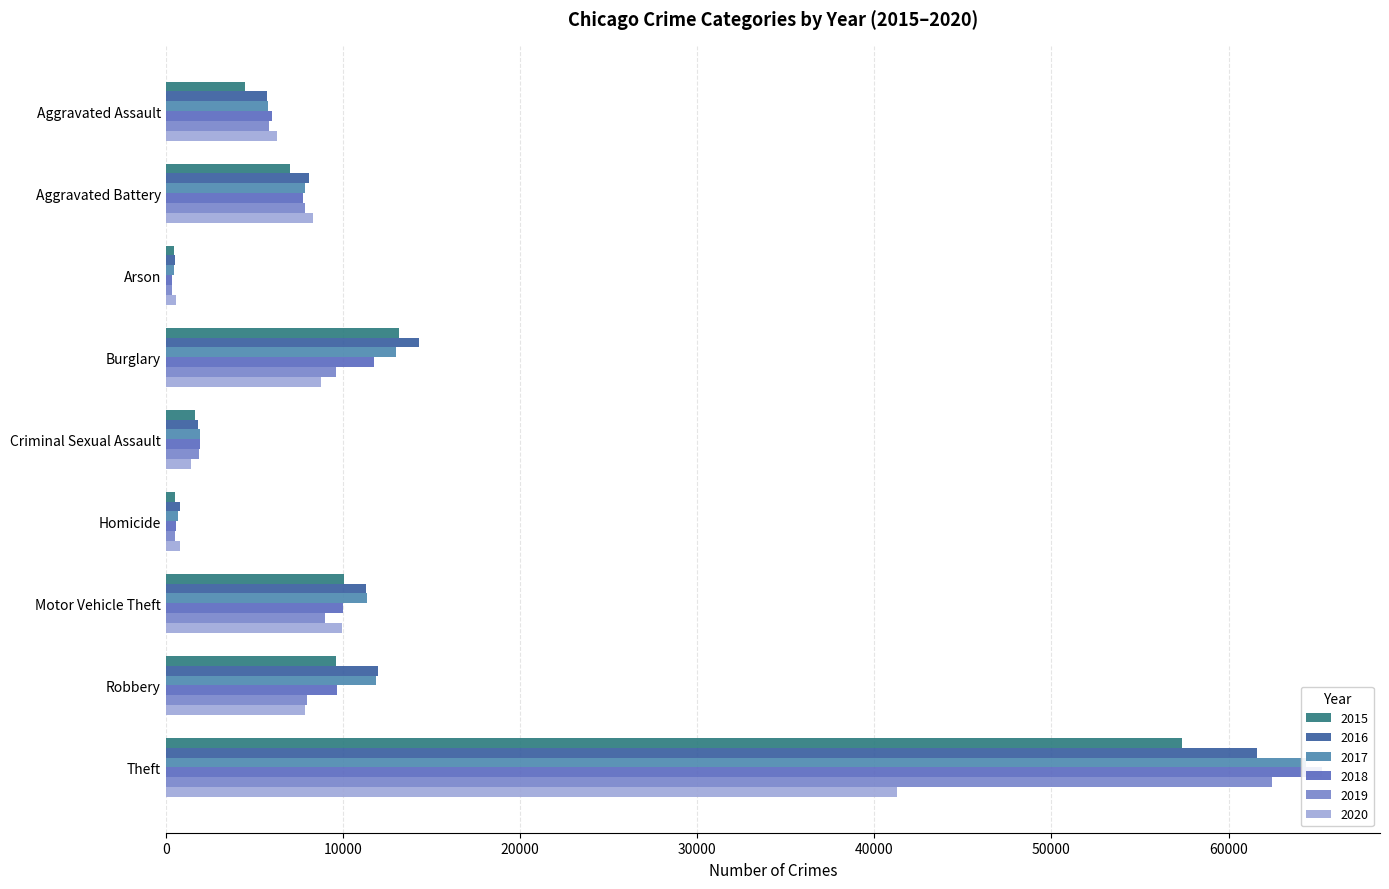

Rank the categories by 2018 value from lowest to highest.

Arson, Homicide, Criminal Sexual Assault, Aggravated Assault, Aggravated Battery, Robbery, Motor Vehicle Theft, Burglary, Theft